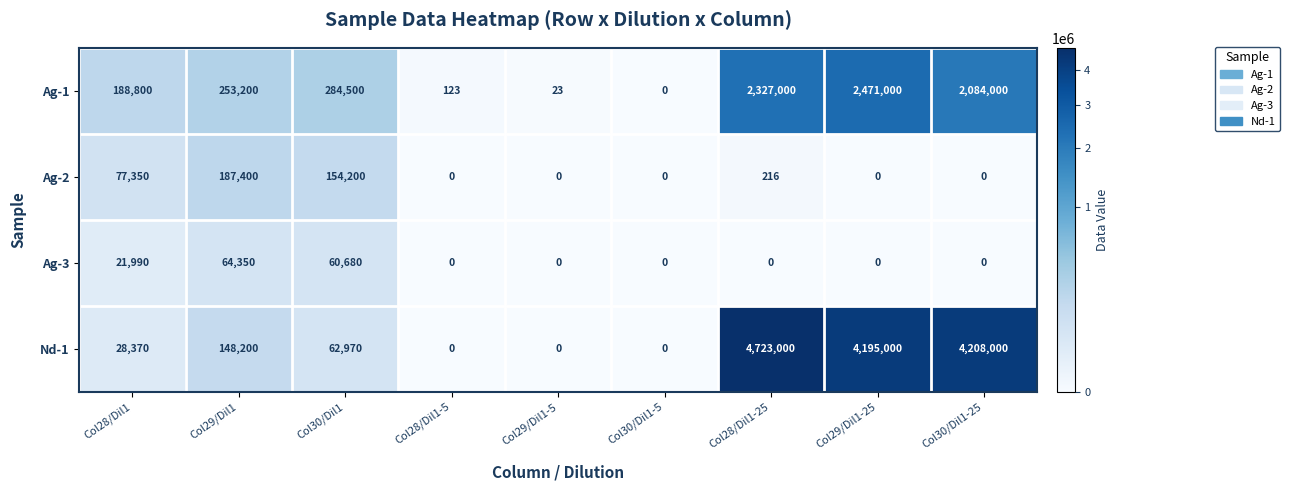

How many series are shown in this chart?

4